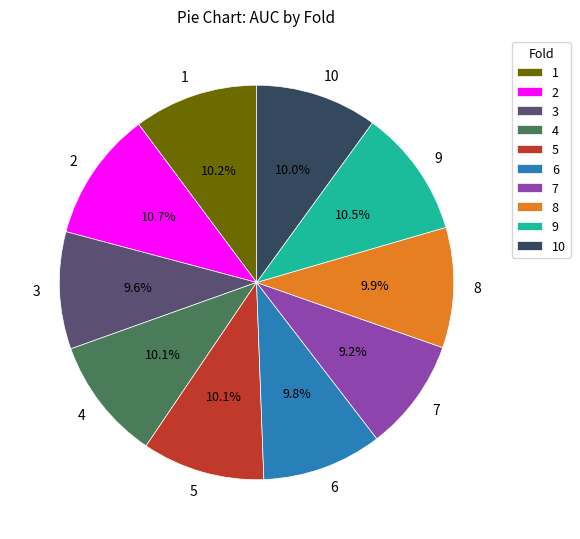

What percentage is the 6 slice, to the nearest percent?

10%